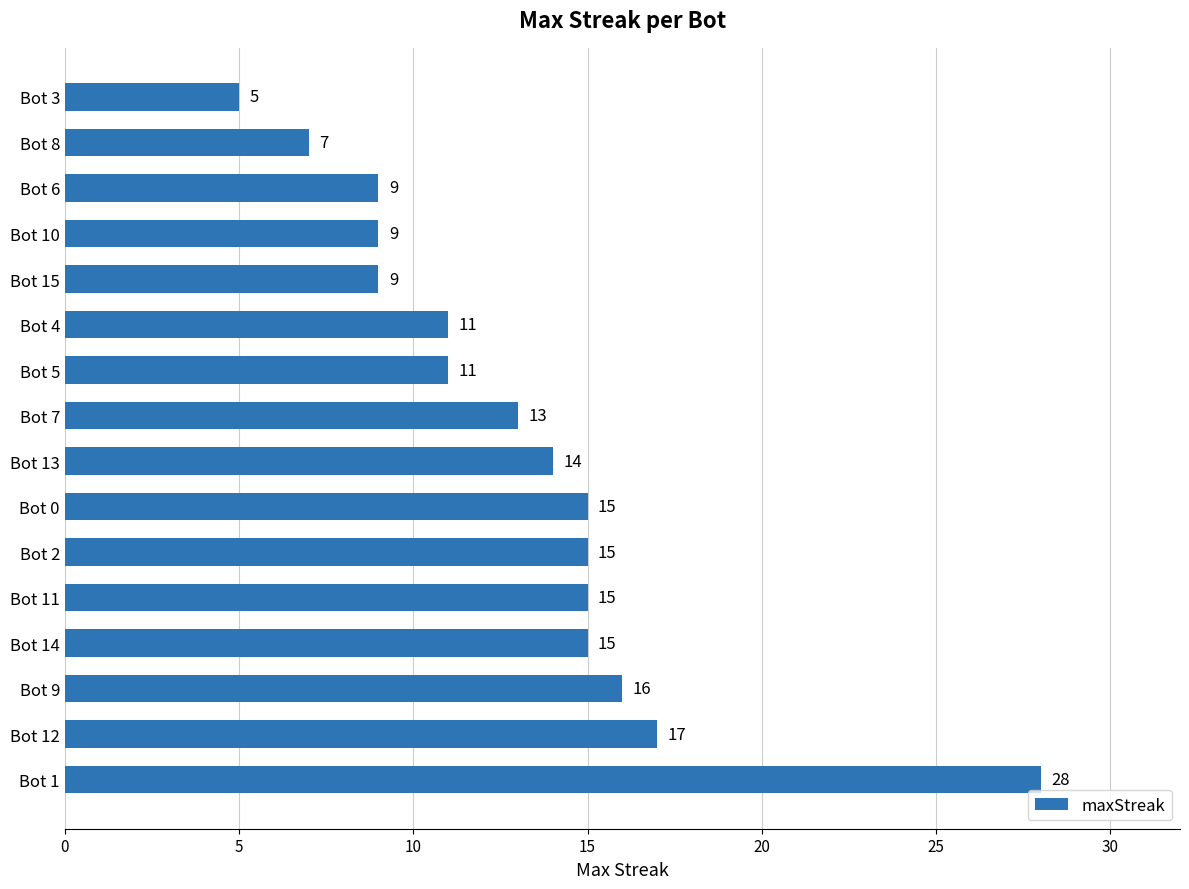

What is the difference between the maximum and minimum values?

23